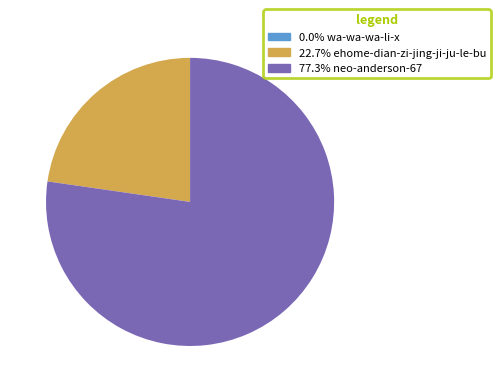

Is there any slice that represents more than half of the pie?

Yes